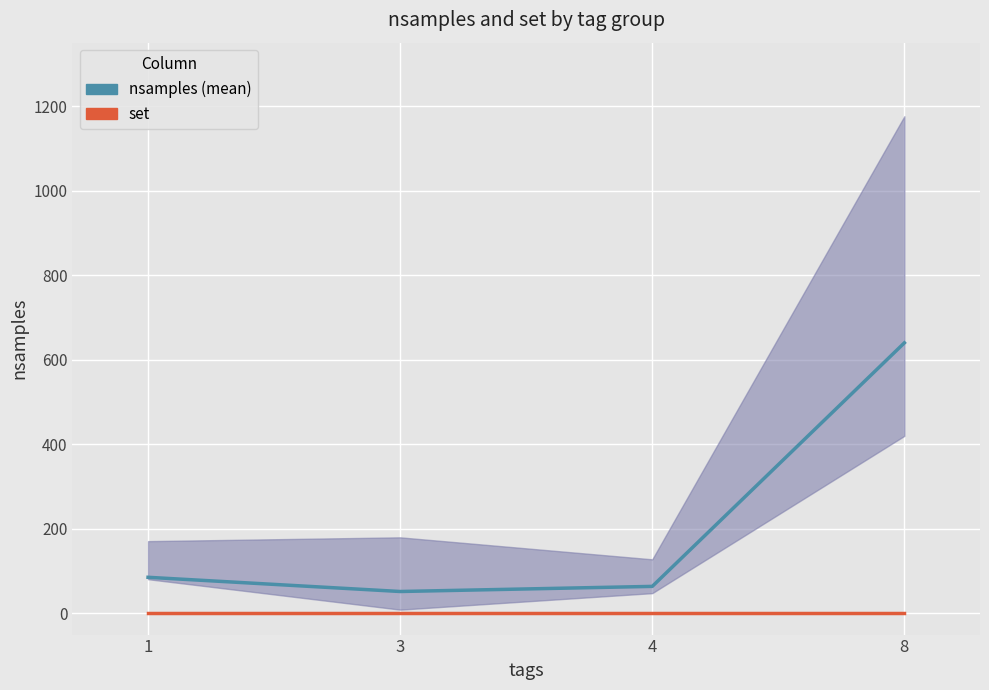

What is the sum of the nsamples (mean) values at 3 and 8?

691.9